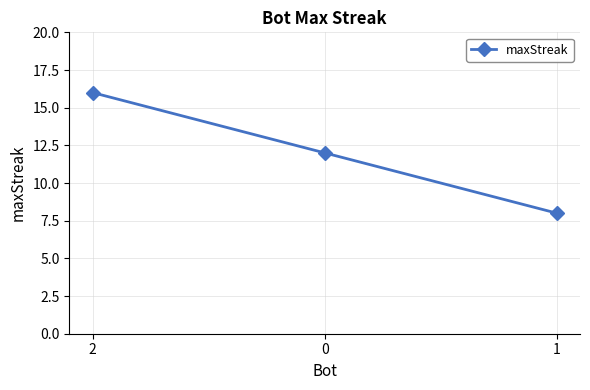

How many lines are shown in the chart?

1